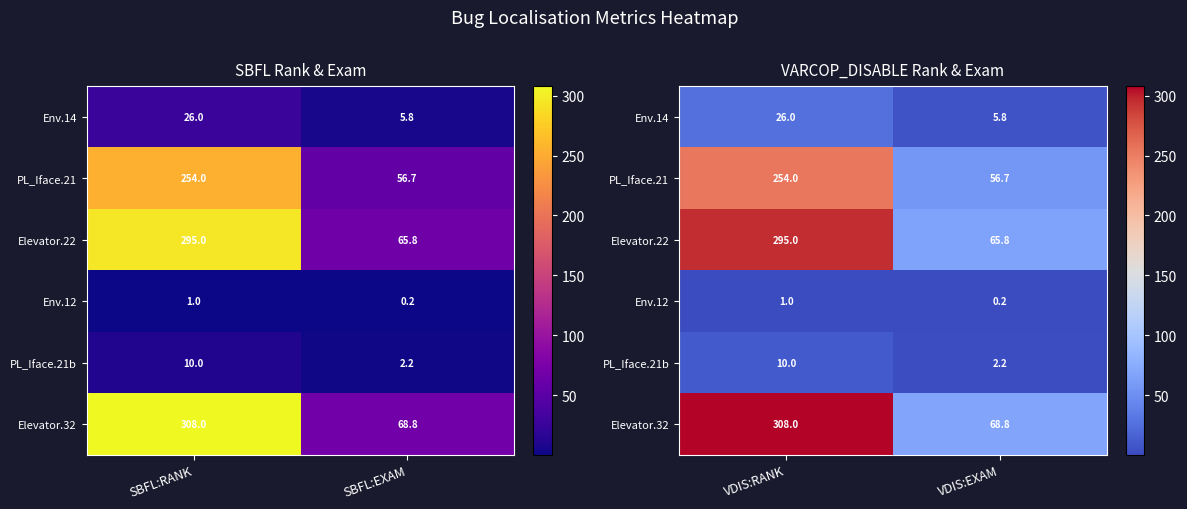

Rank the categories by PL_Iface.21b value from highest to lowest.

VDIS:RANK, VDIS:EXAM